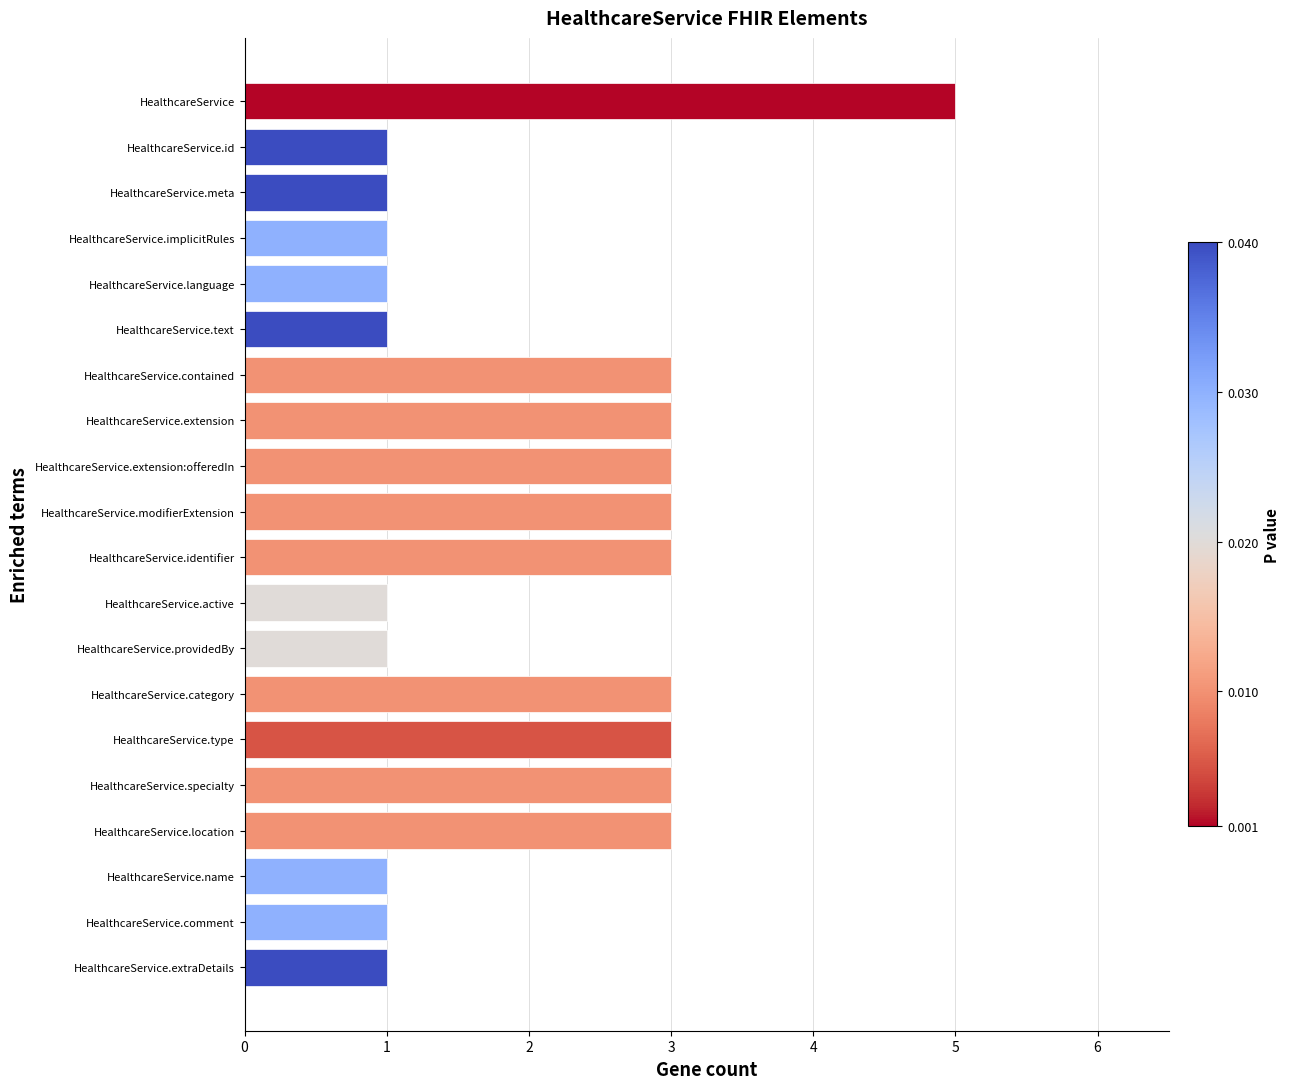

Reading bottom to top, list all the values displayed in this chart.

HealthcareService.extraDetails=1	HealthcareService.comment=1	HealthcareService.name=1	HealthcareService.location=3	HealthcareService.specialty=3	HealthcareService.type=3	HealthcareService.category=3	HealthcareService.providedBy=1	HealthcareService.active=1	HealthcareService.identifier=3	HealthcareService.modifierExtension=3	HealthcareService.extension:offeredIn=3	HealthcareService.extension=3	HealthcareService.contained=3	HealthcareService.text=1	HealthcareService.language=1	HealthcareService.implicitRules=1	HealthcareService.meta=1	HealthcareService.id=1	HealthcareService=5